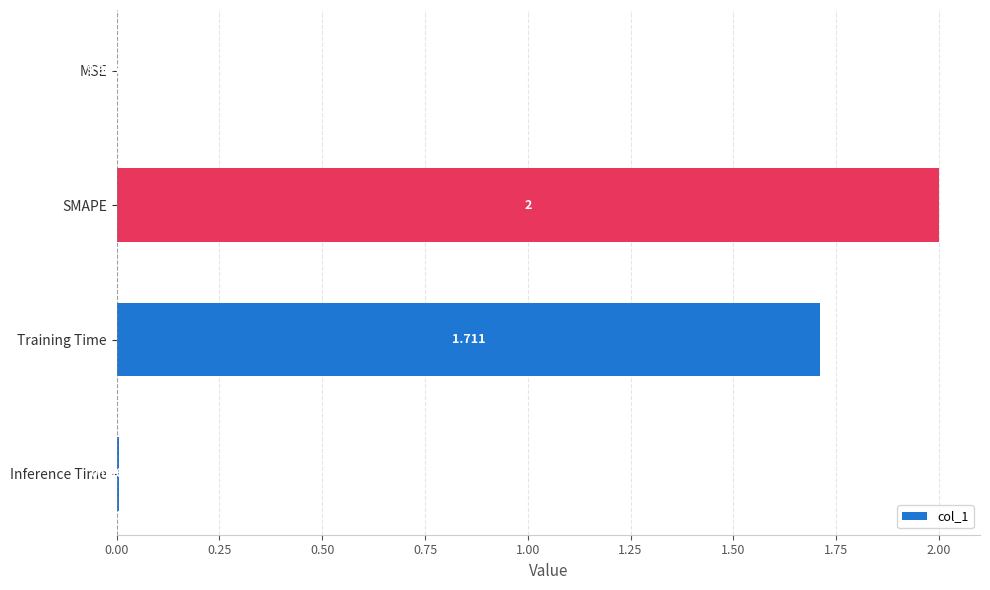

Which category has the highest value across all series?

SMAPE